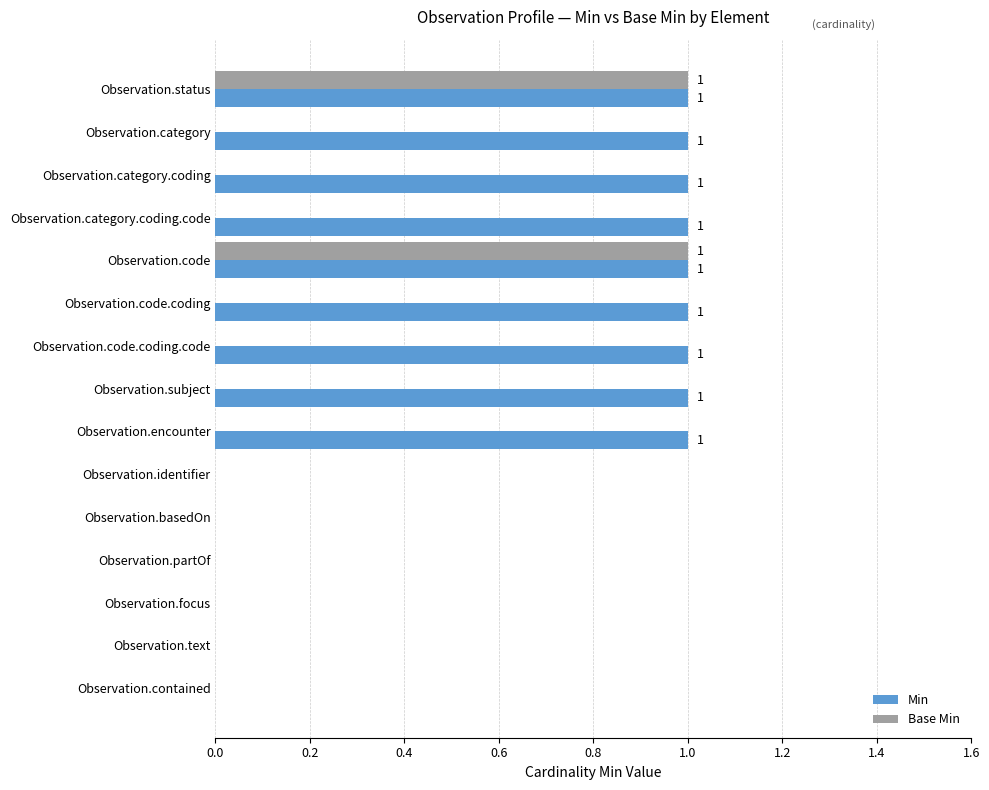

What is the sum of all Min values?

9